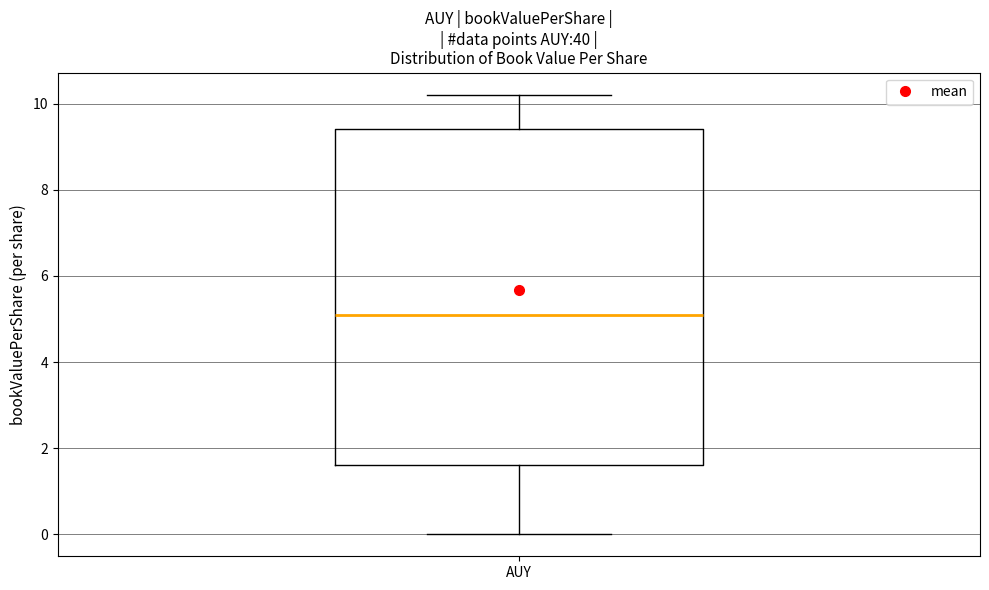

Where is the lower edge of the box for AUY on the y-axis? The values are not printed on the chart, so give them approximately, as read against the axis.

1.6